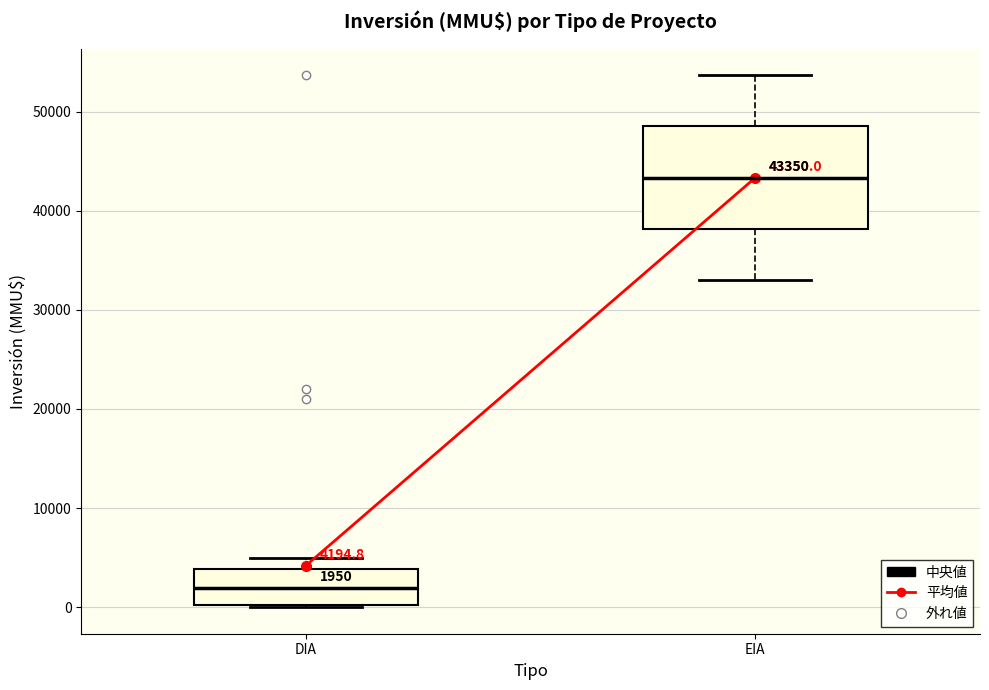

Comparing the boxes themselves (not the whiskers), which one is the tallest?

EIA